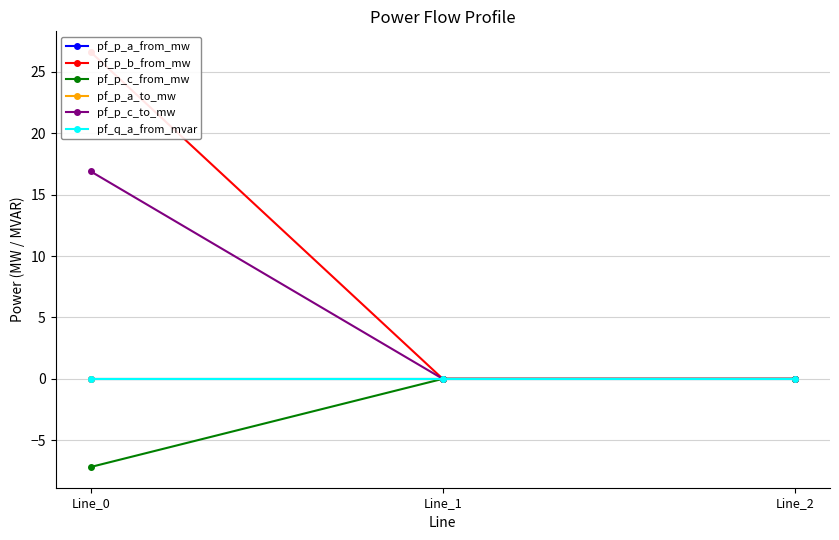

At which category does the chart reach its peak across all series?

Line_0